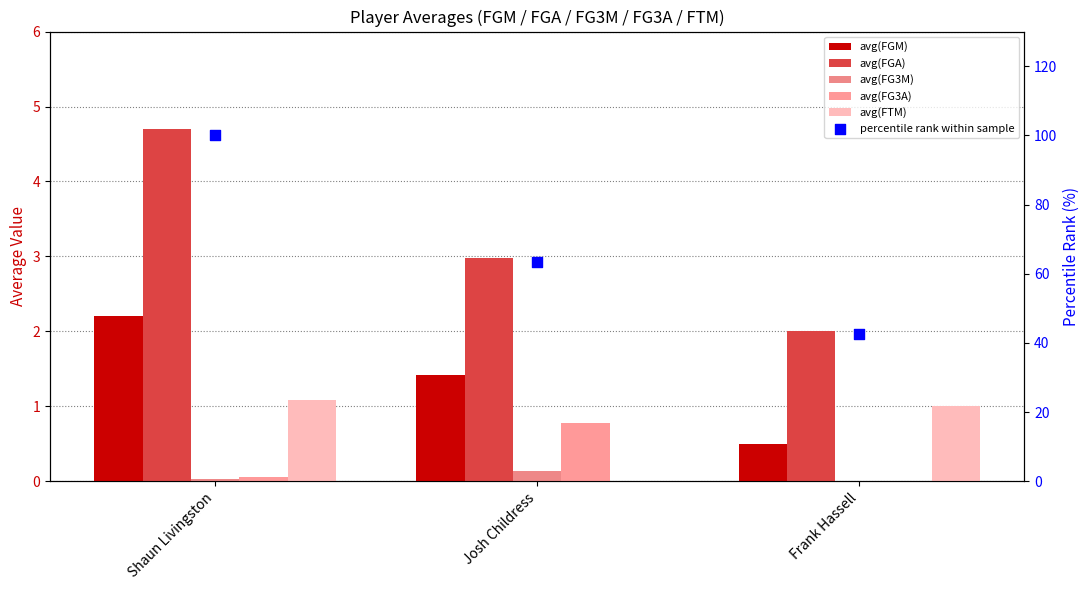

At how many categories does at least one series exceed 16?

3